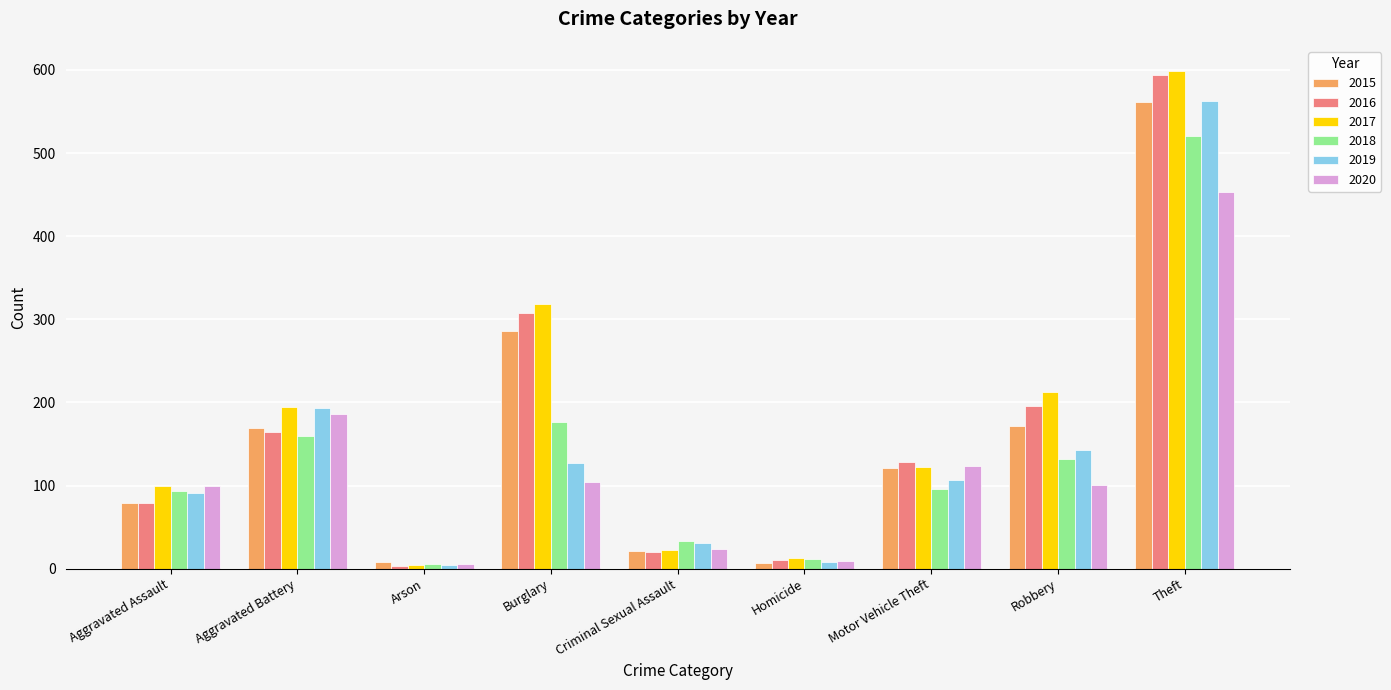

The 2015 series shows 286 at Burglary. True or false?

True